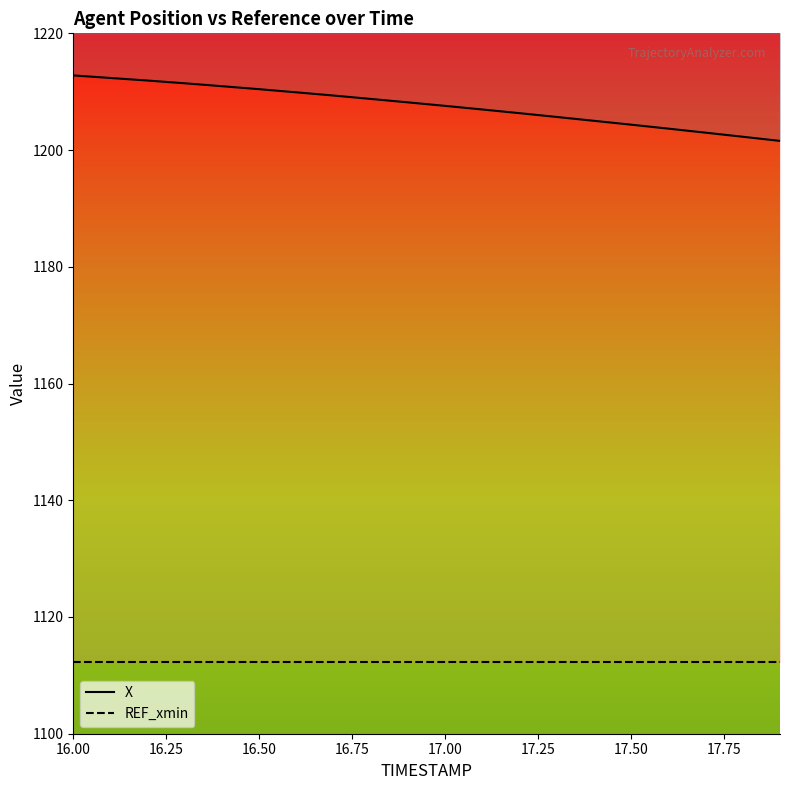

True or false: X and REF_xmin cross at least once.

False